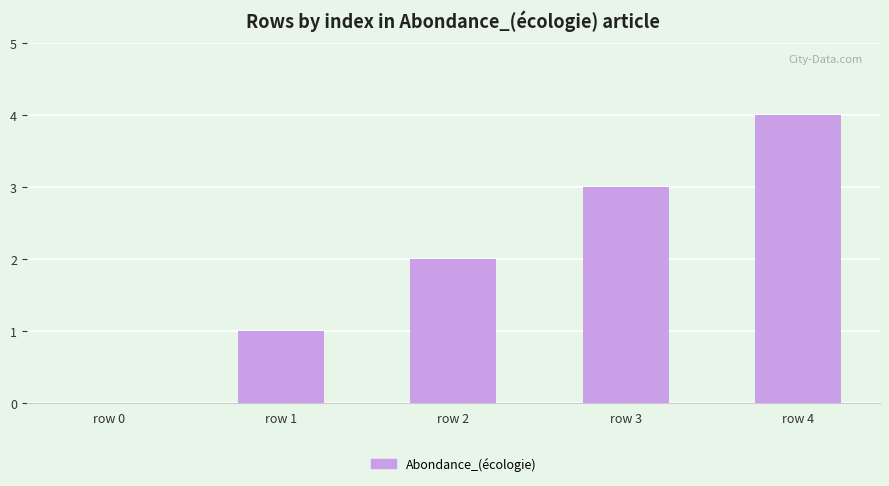

What is the change in value from row 0 to row 3?

+3